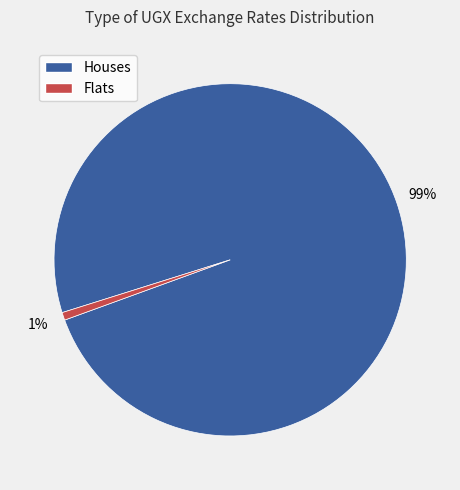

To the nearest percent, what is the average slice percentage?

50%